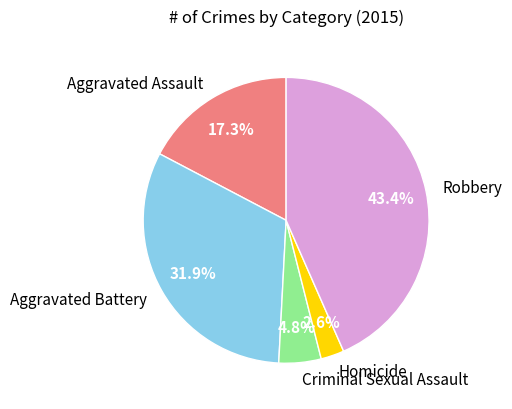

The Aggravated Battery slice represents 26% of the pie. True or false?

False